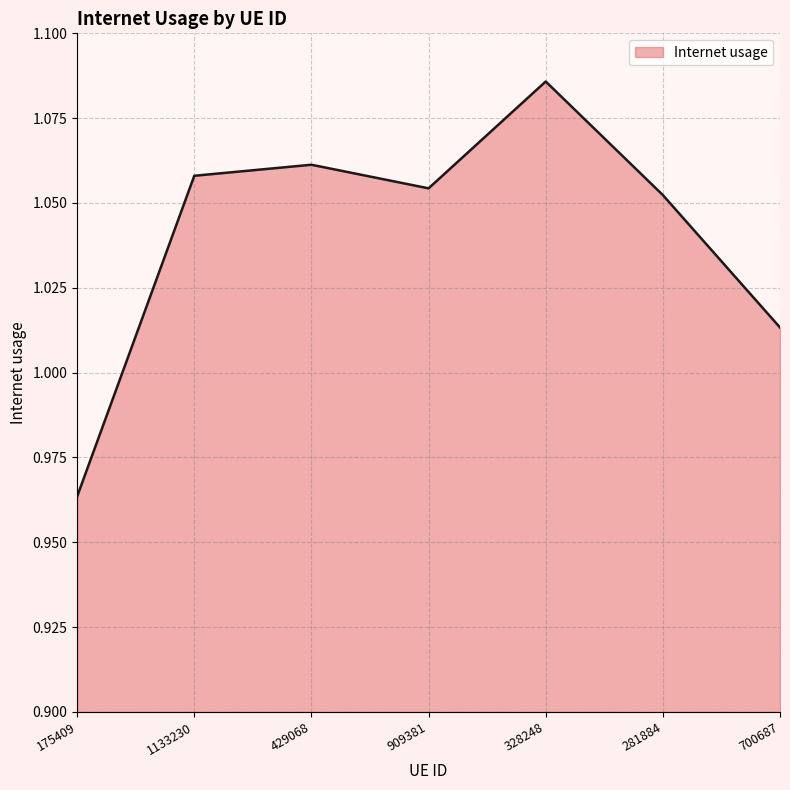

The value at 175409 is 0.5. True or false?

False